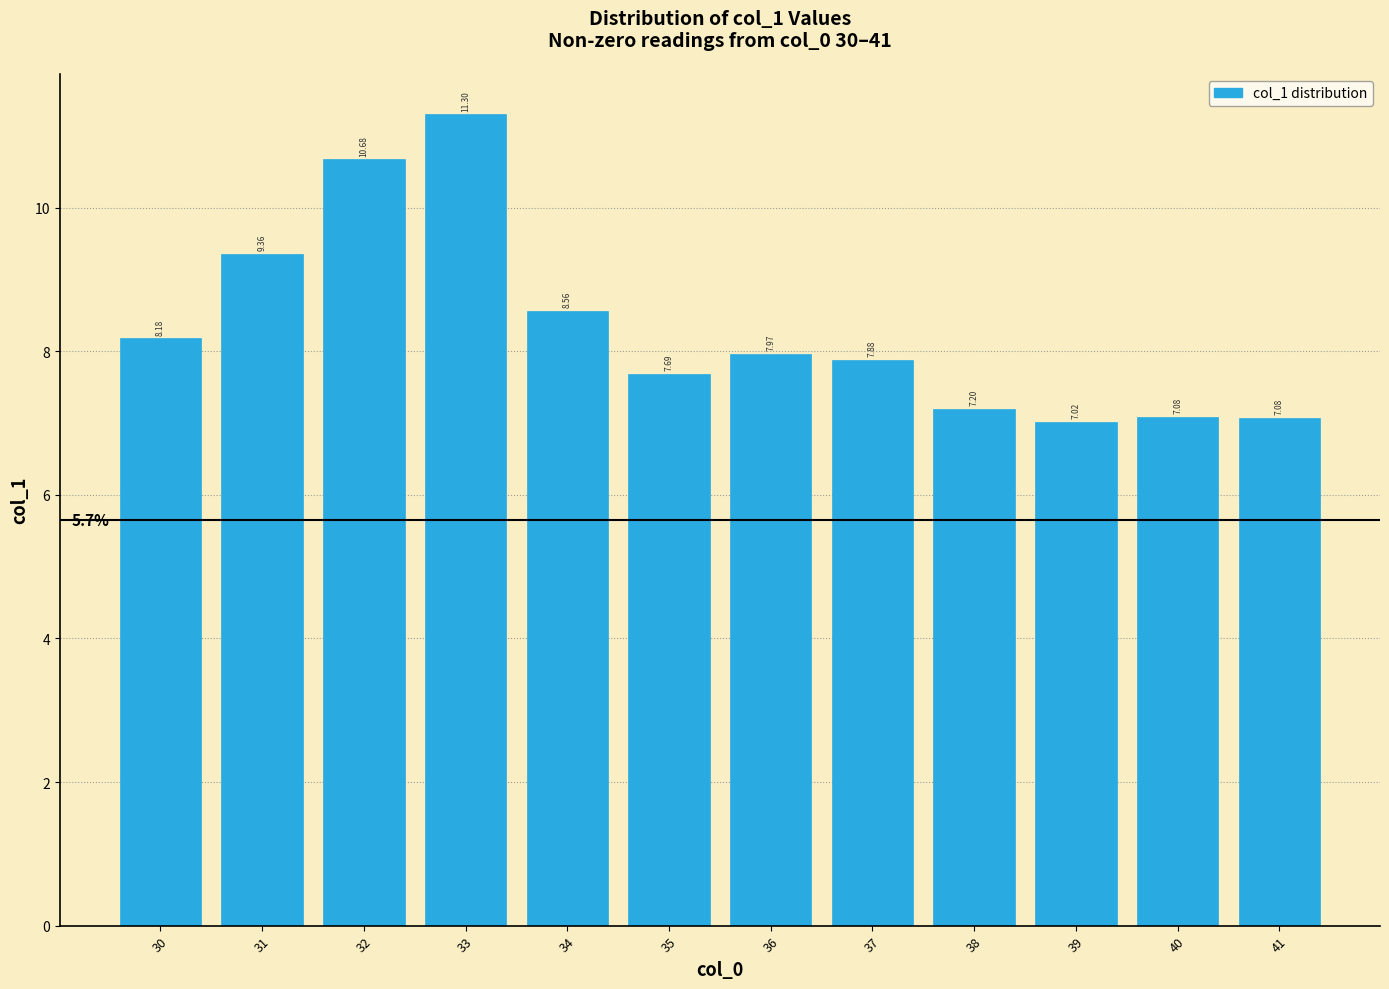

Between 41 and 37, which is larger?

37